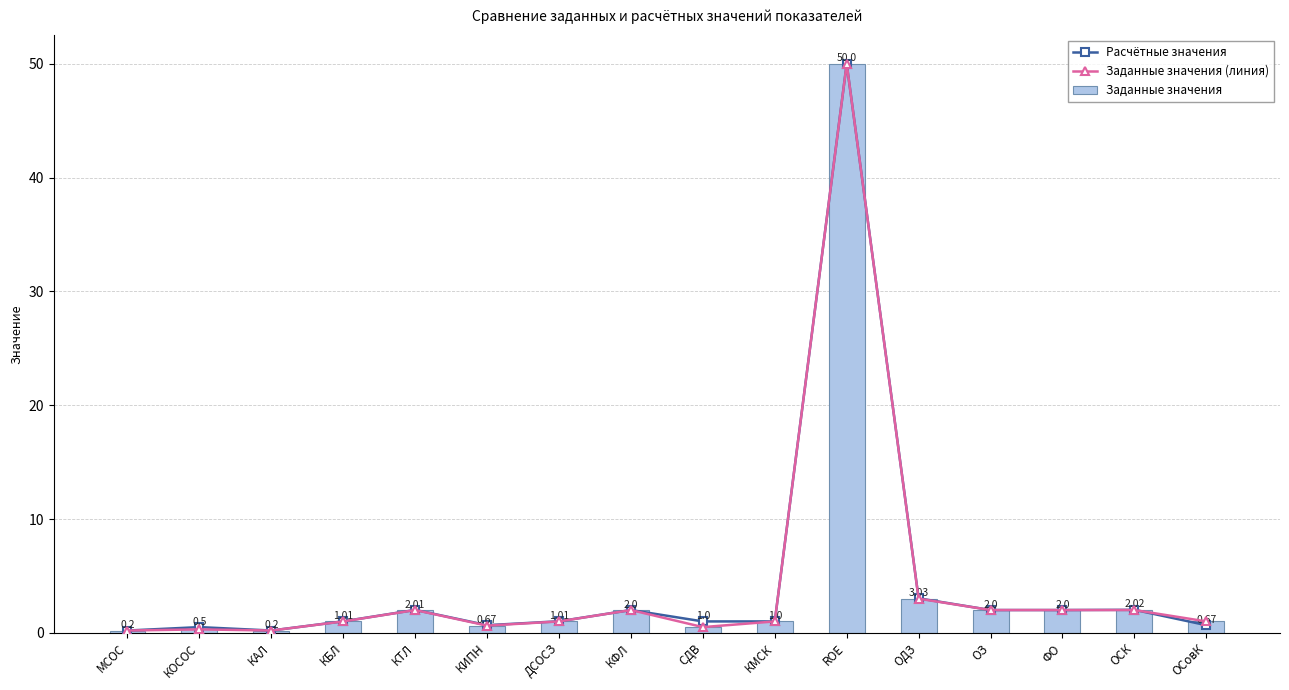

At how many categories does at least one series exceed 48?

1